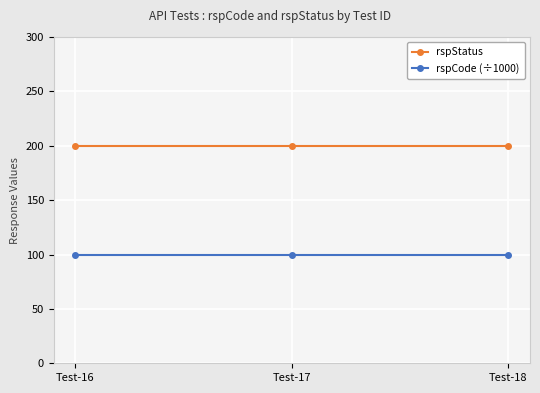

At how many categories does at least one series exceed 181?

3